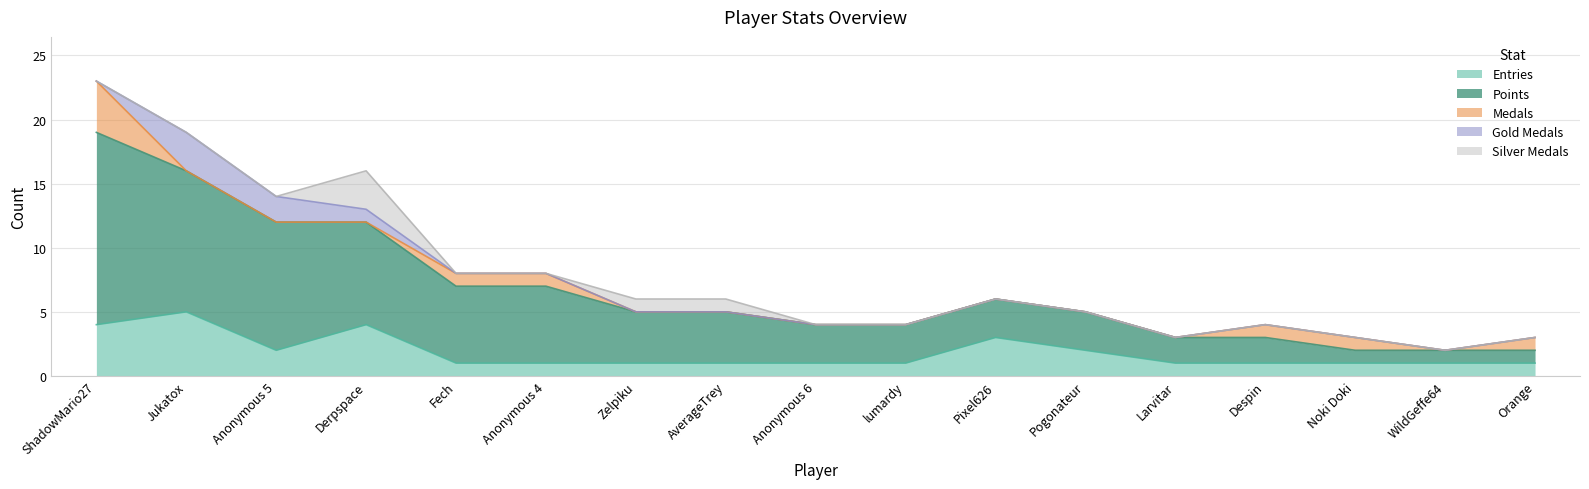

Which series has the largest total across all categories?

Points